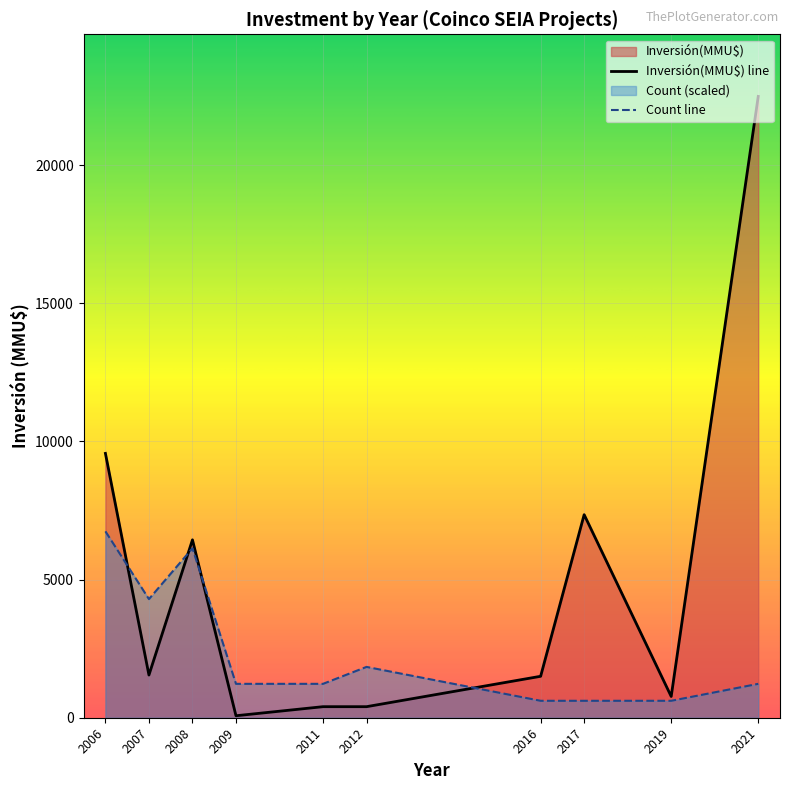

What is the spread (max minus min) of values at 2019?

156.7